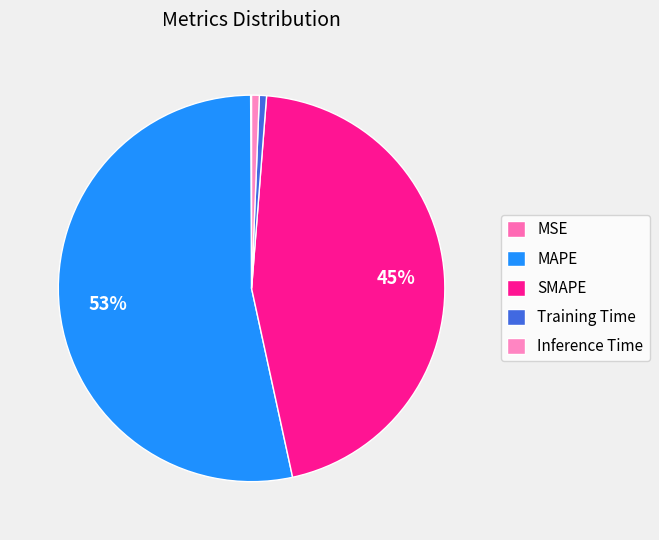

Does any single category account for the majority?

Yes